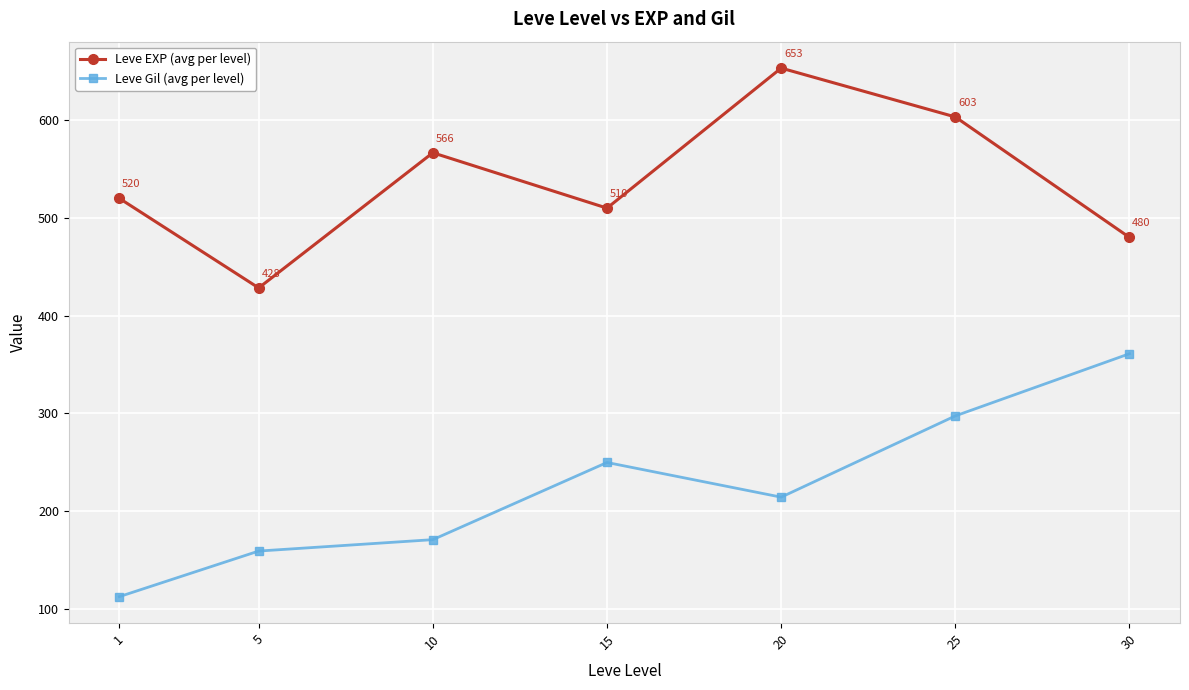

At which category does the chart reach its peak across all series?

20